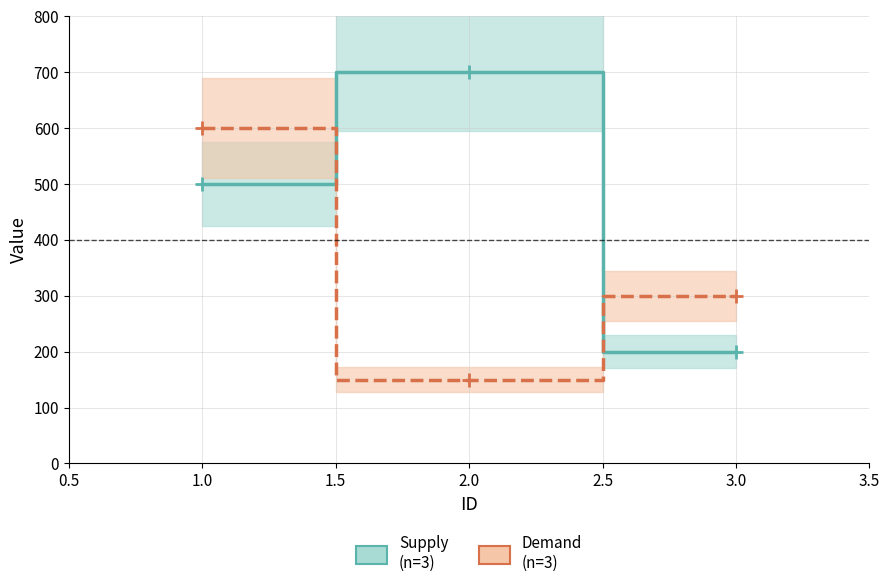

Reading left to right, what are all the values shown in this chart?

Supply: 500	700	200
Demand: 600	150	300